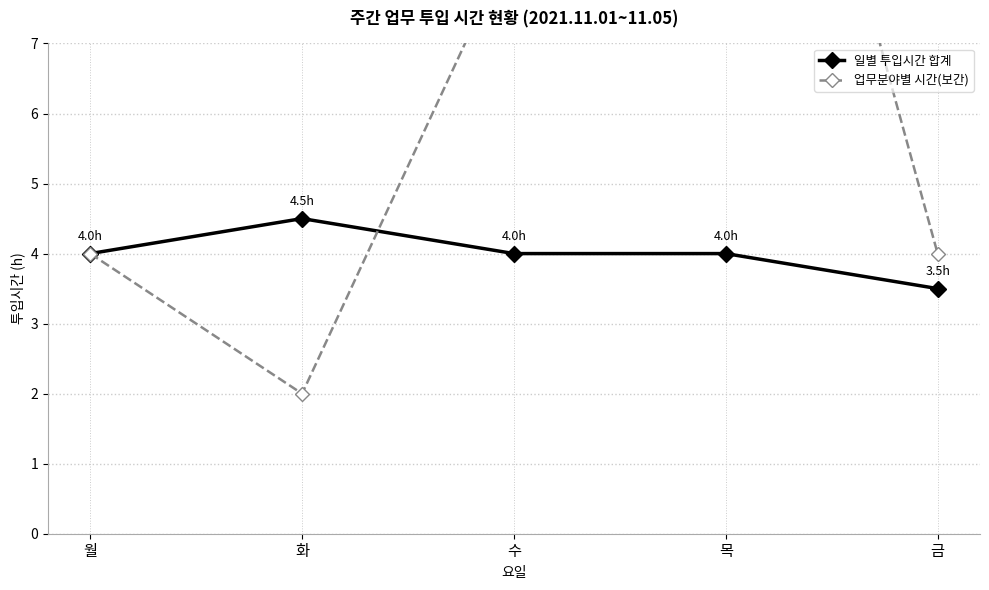

At 월, list the series in order from largest to smallest.

일별 투입시간 합계, 업무분야별 시간(보간)